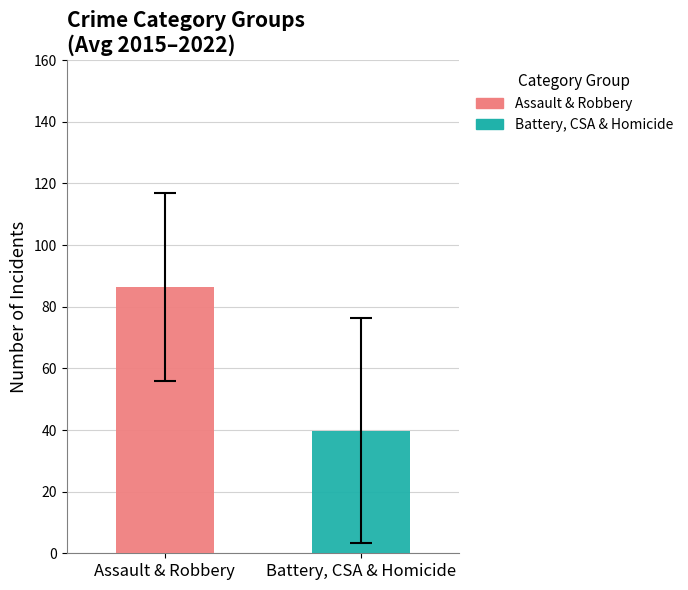

Which series has the widest spread of values?

Assault & Robbery